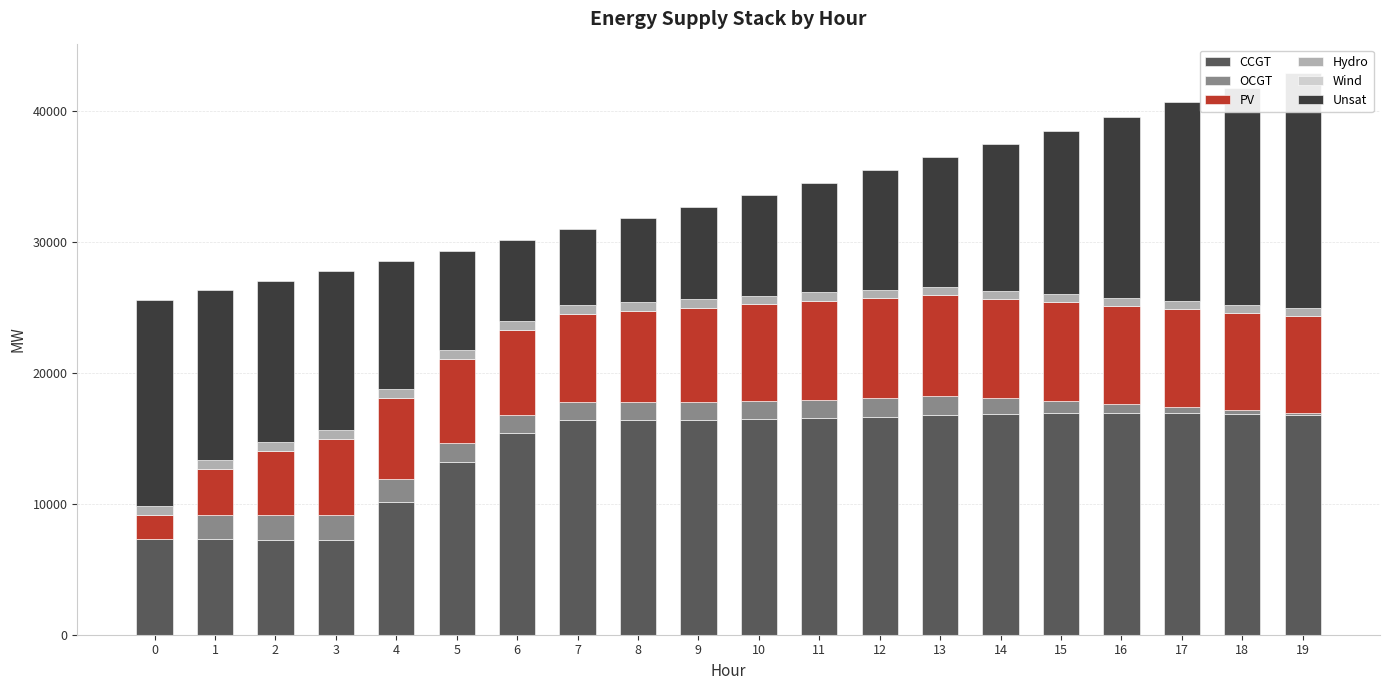

What is the difference between the Unsat values at 12 and 17?

6042